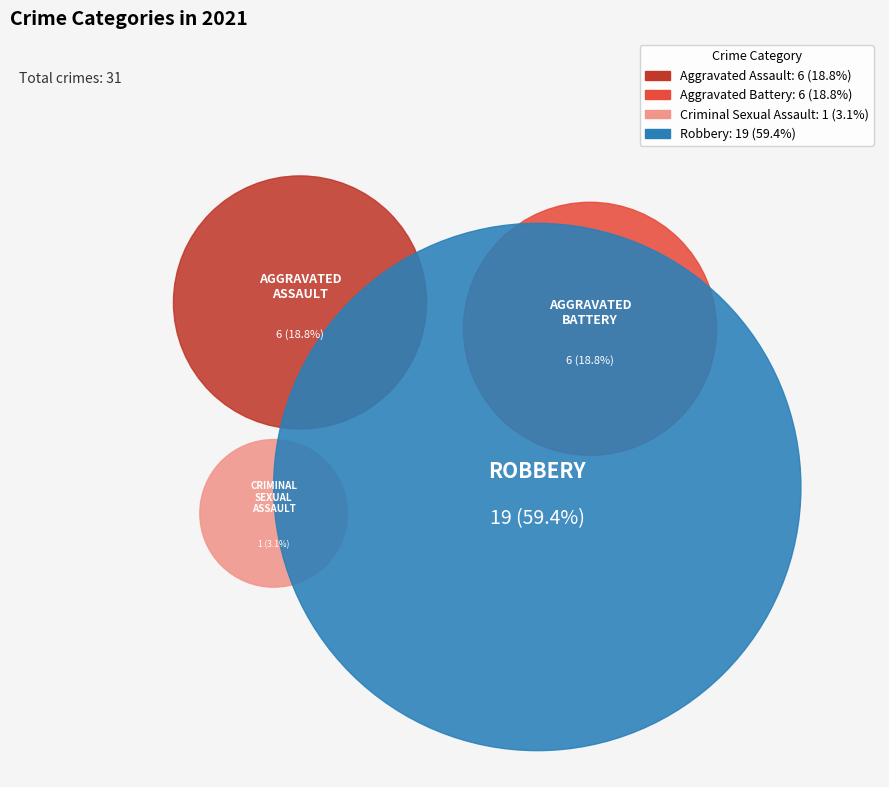

What percentage is the Aggravated Battery slice, to the nearest percent?

19%